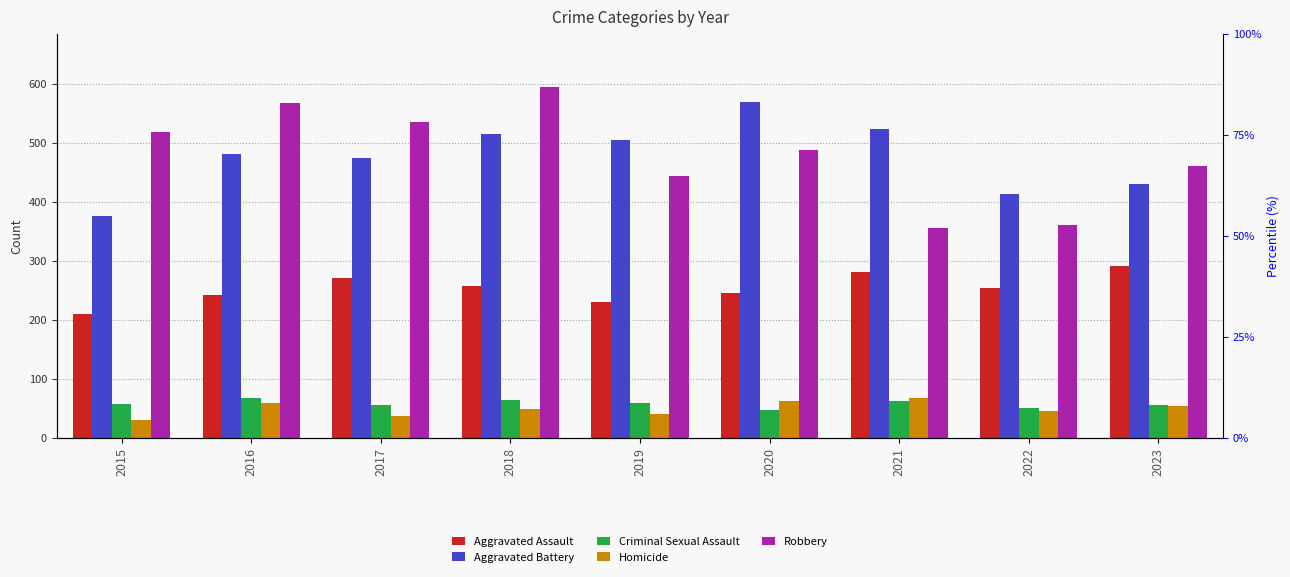

The Aggravated Battery series shows 515 at 2018. True or false?

True